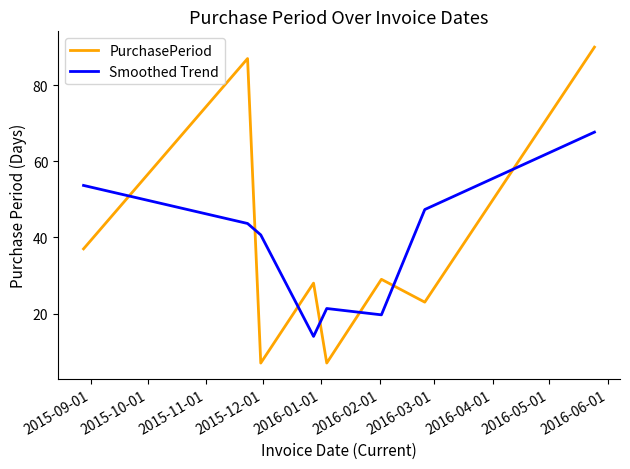

At how many categories does at least one series exceed 65?

2